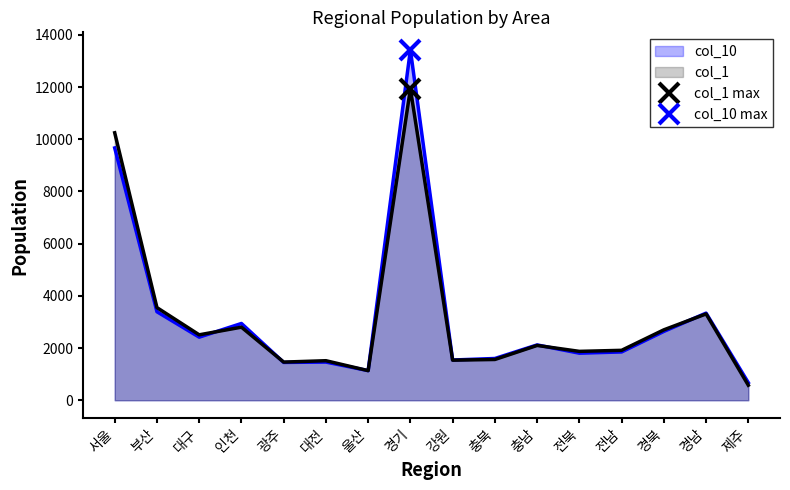

What is the difference between the second highest and second lowest values in the col_1 series?

9114